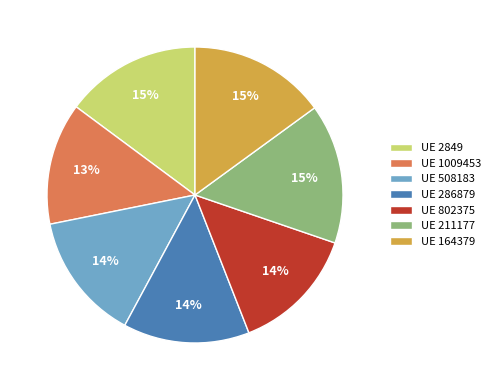

Is there any slice that represents more than half of the pie?

No